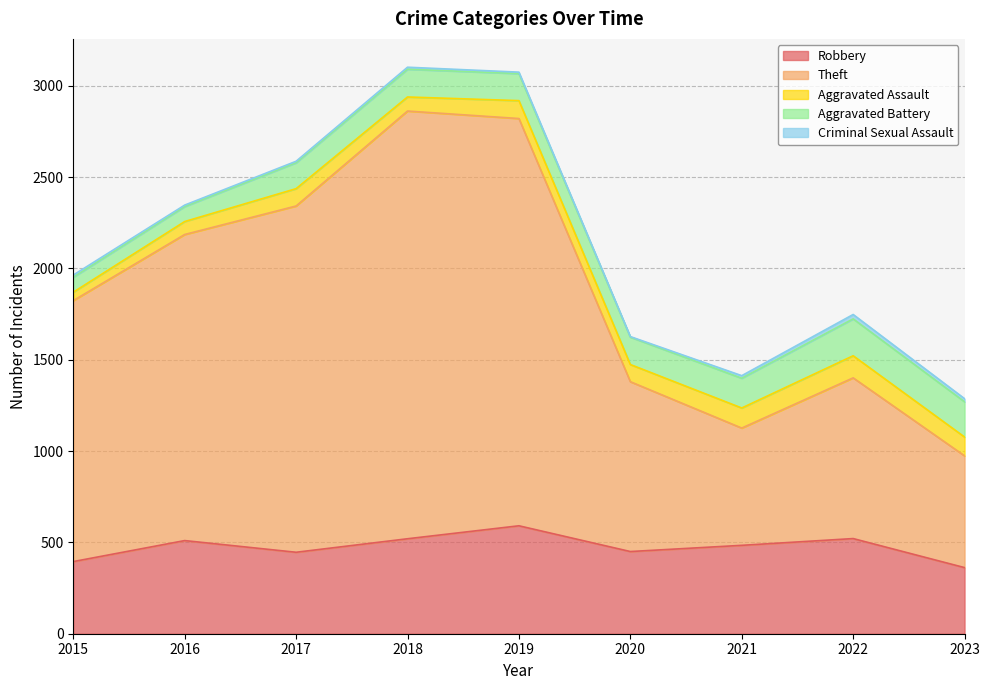

What is the difference between the maximum and minimum values in the Robbery series?

229